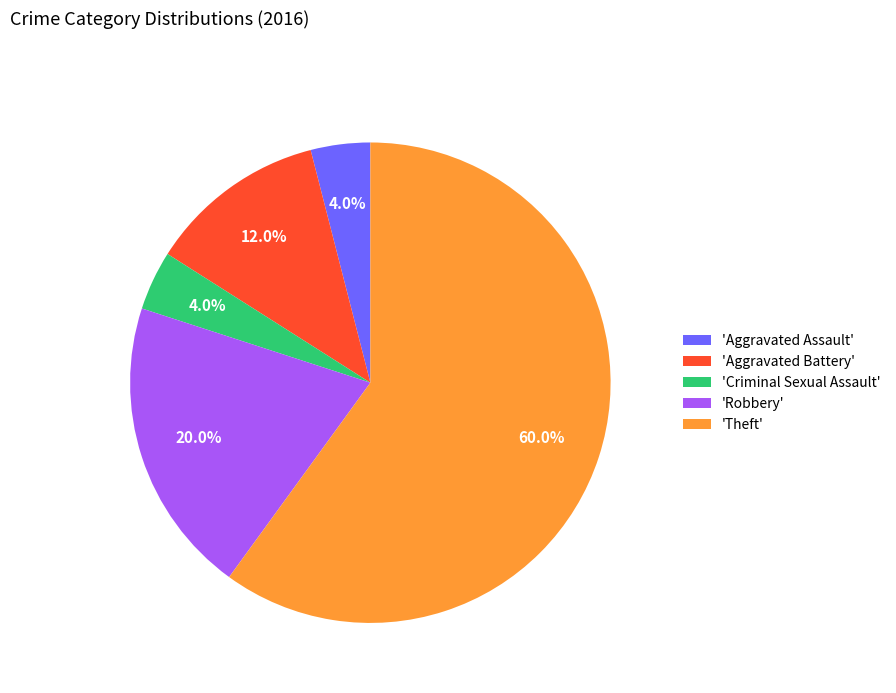

Does any single category account for the majority?

Yes